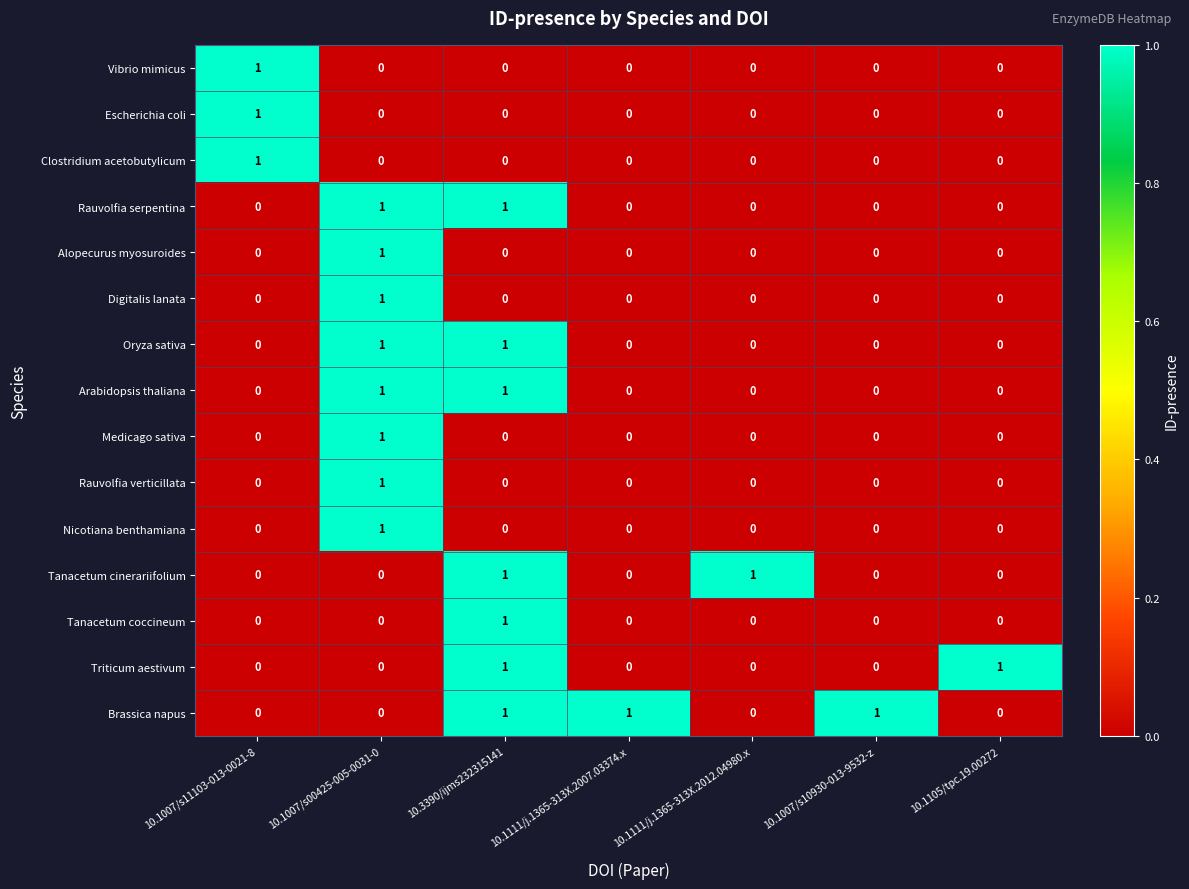

How many Nicotiana benthamiana values are between 0 and 1?

7